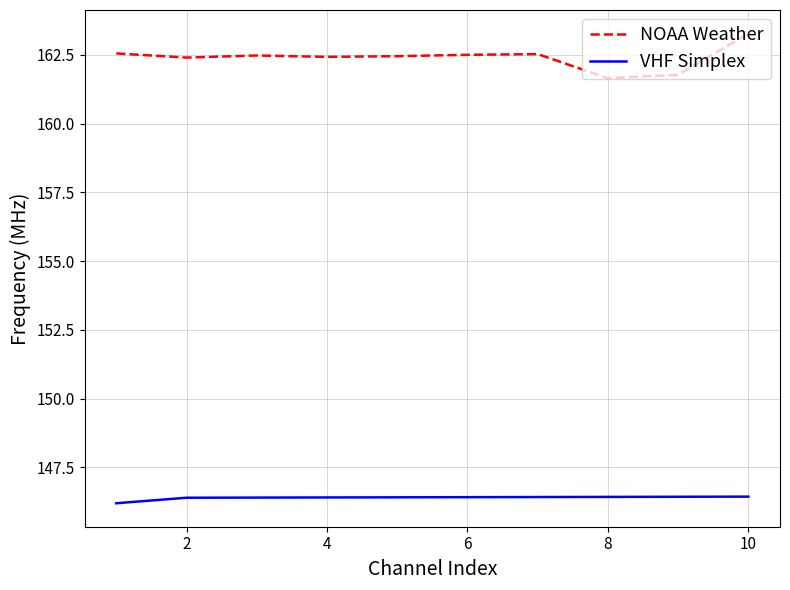

Rank the series by their average value, from highest to lowest.

NOAA Weather, VHF Simplex